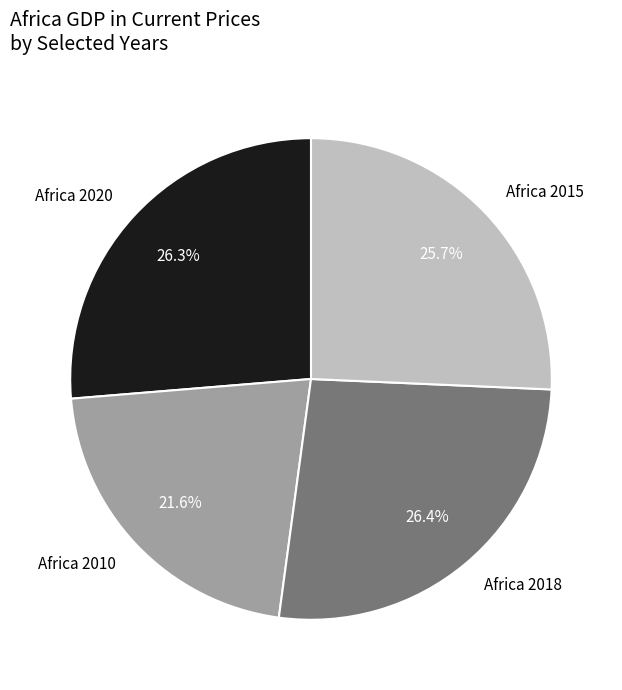

What is the ratio of the value at Africa 2018 to the value at Africa 2015?

1.0